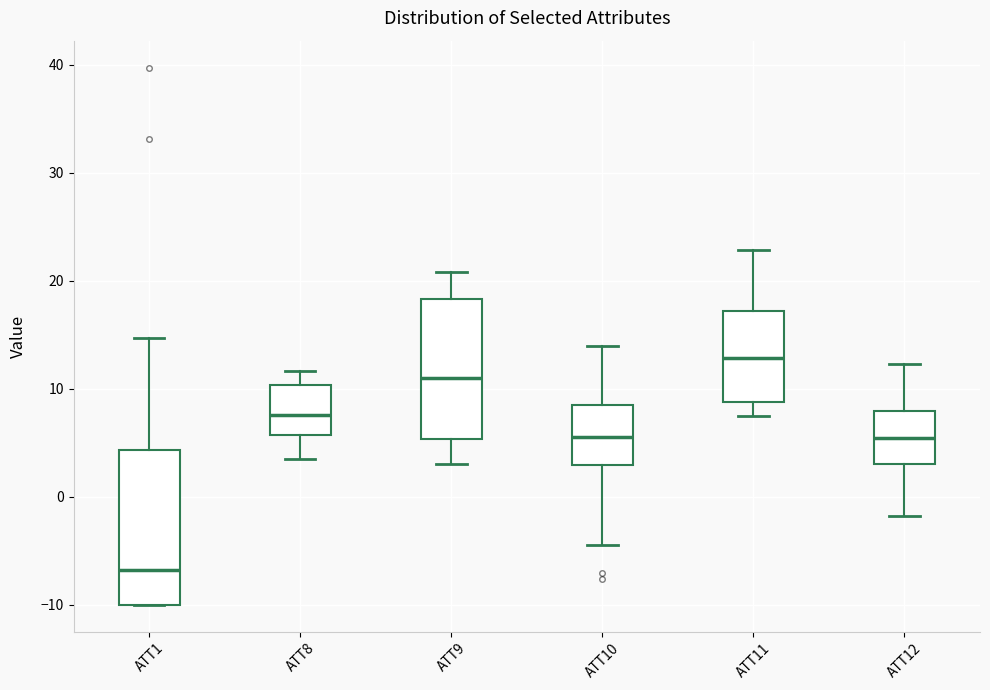

Reading left to right, transcribe this box plot: for each box, give where its median line is, the range the box spans, and where its two whiskers end, as read against the y-axis. The values are not printed on the chart, so give them approximately, as read against the axis.

ATT1: median -7, box -10 to 4, whiskers -10 to 15
ATT8: median 8, box 6 to 10, whiskers 3 to 12
ATT9: median 11, box 5 to 18, whiskers 3 to 21
ATT10: median 6, box 3 to 9, whiskers -4 to 14
ATT11: median 13, box 9 to 17, whiskers 7 to 23
ATT12: median 5, box 3 to 8, whiskers -2 to 12